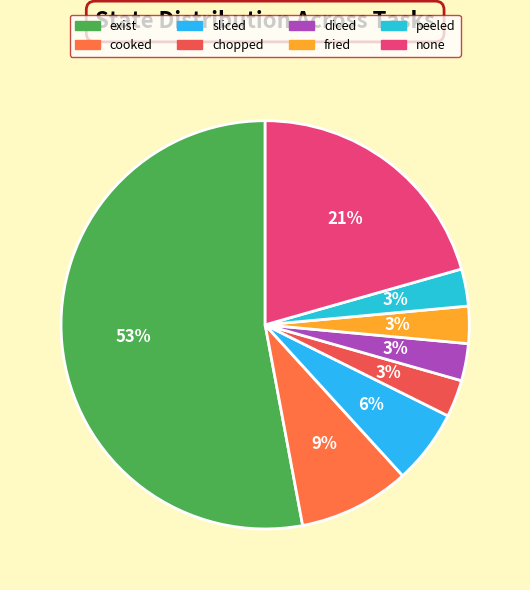

How many segments does this pie chart have?

8